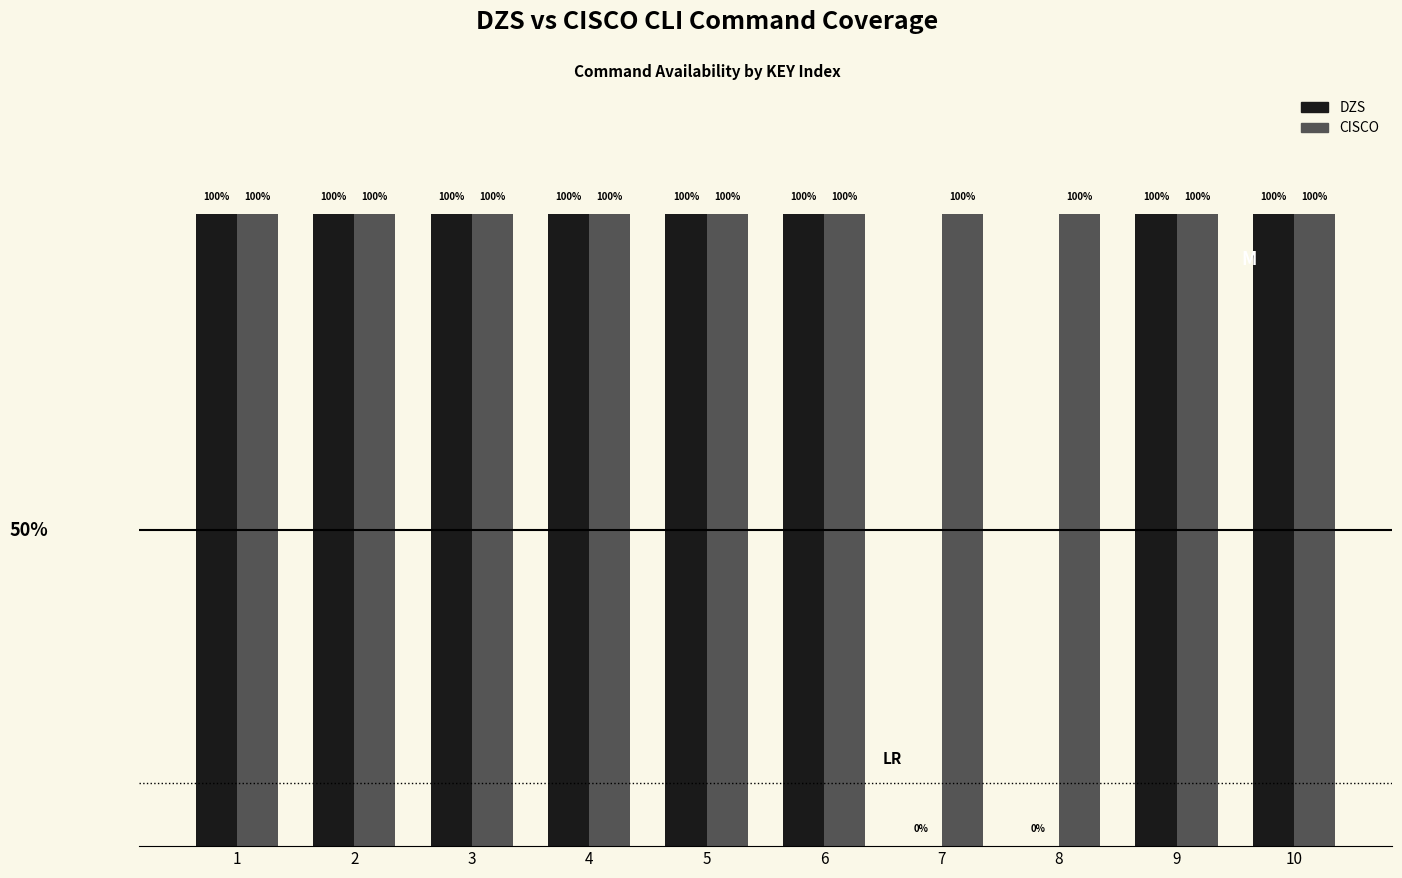

Between 3 and 8, which is larger?

3